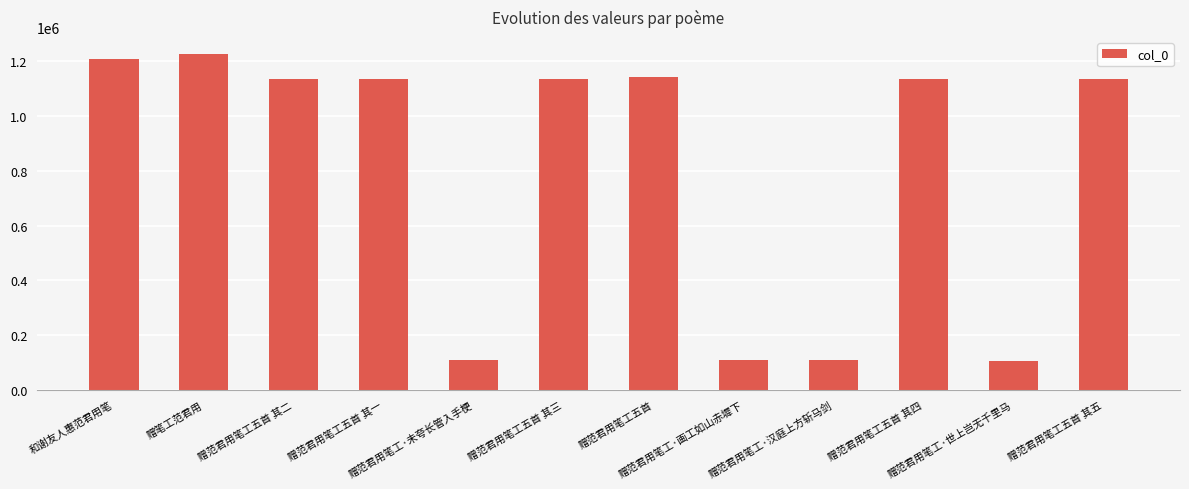

What is the minimum value shown in the chart?

106460